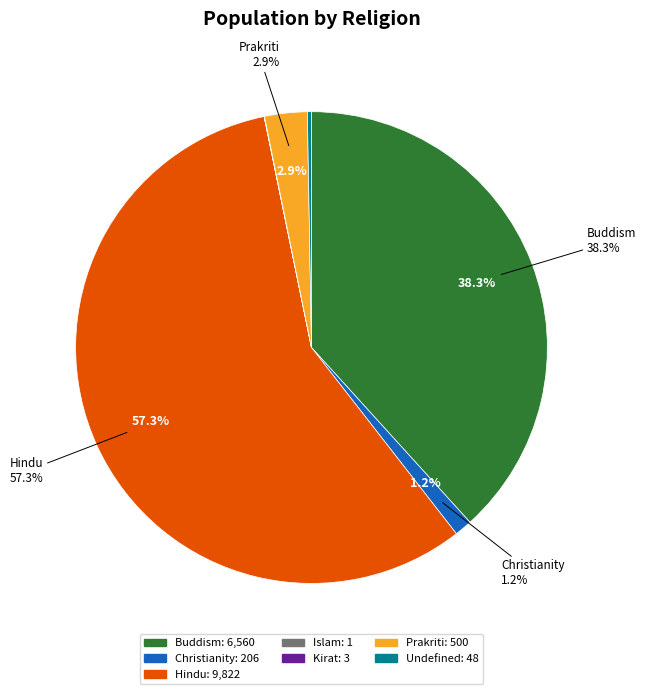

Which has a higher value, Buddism or Islam?

Buddism